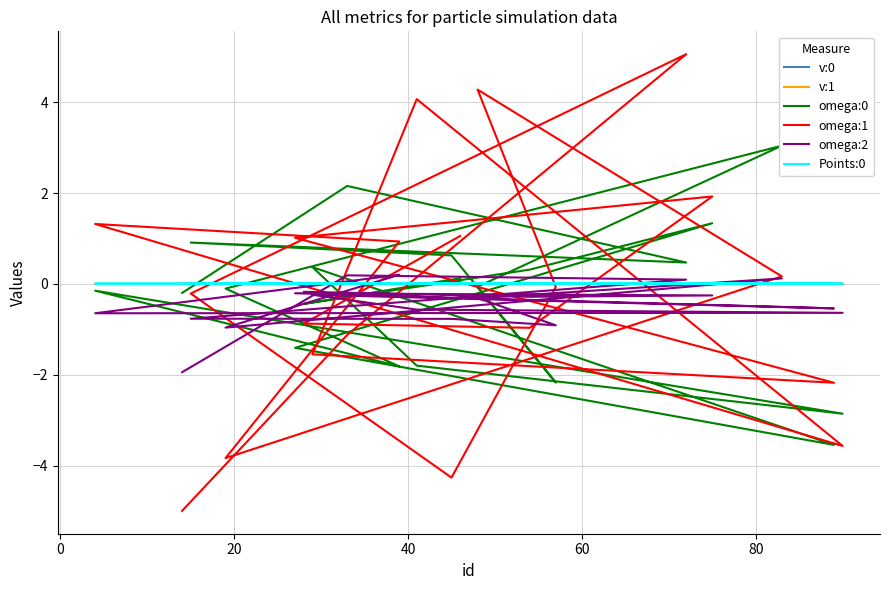

Is it true that v:1 equals 0.0 at 20?

False